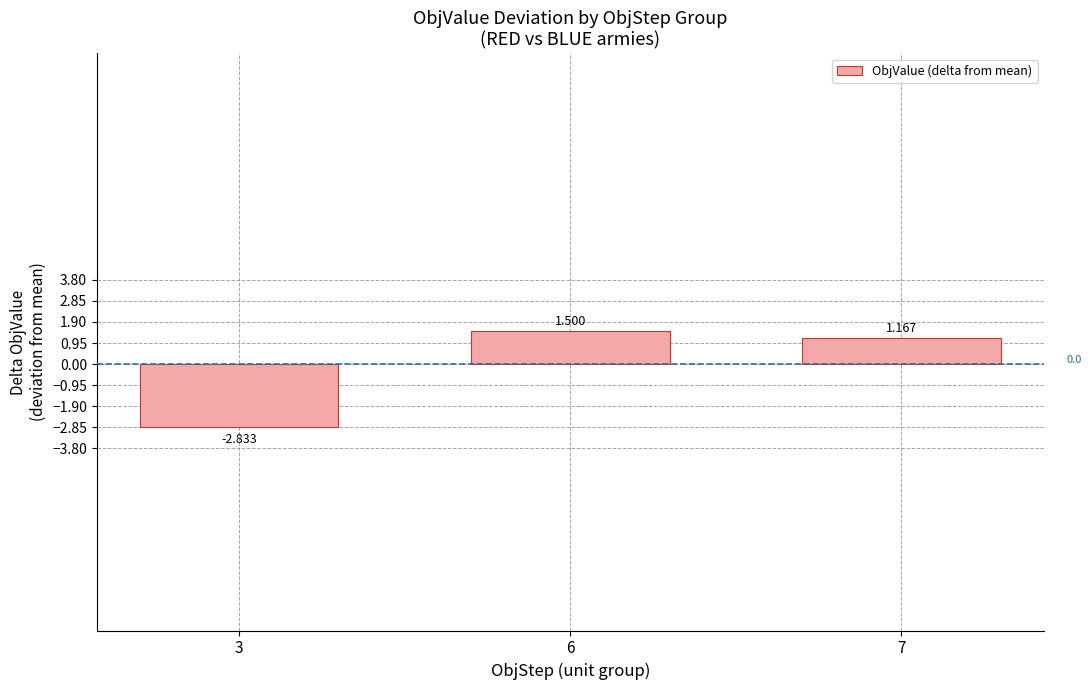

At which category does the chart reach its peak across all series?

6